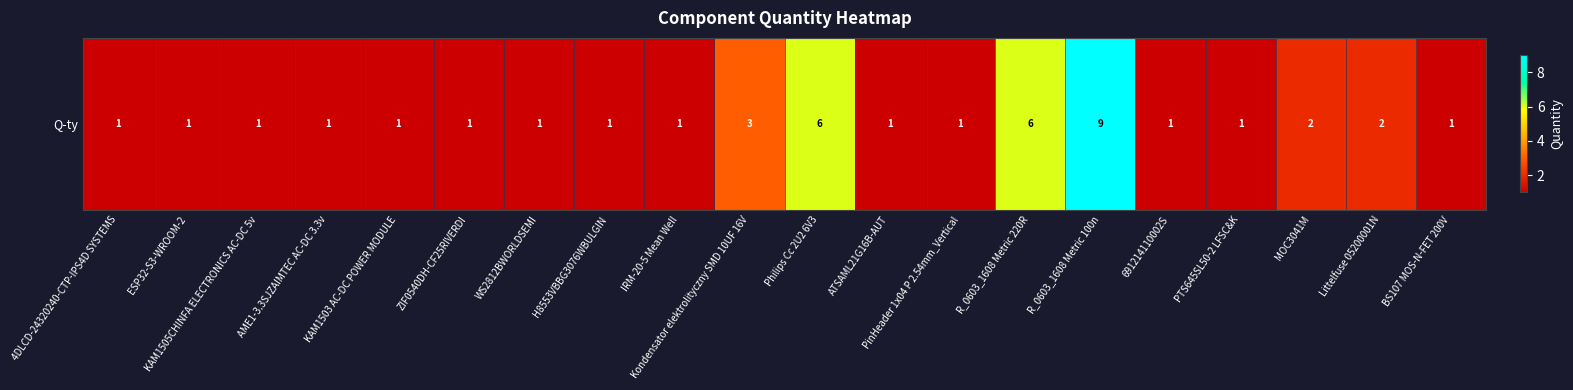

Reading left to right, transcribe all the data shown in this chart.

4DLCD-24320240-CTP-IPS4D SYSTEMS=1	ESP32-S3-WROOM-2=1	KAM1505CHINFA ELECTRONICS AC-DC 5v=1	AME1-3.3SJZAIMTEC AC-DC 3.3v=1	KAM1503 AC-DC POWER MODULE=1	ZIF0540DH-CF25RIVERDI=1	WS2812BWORLDSEMI=1	H8553VBBG3076WBULGIN=1	IRM-20-5 Mean Well=1	Kondensator elektrolityczny SMD 10UF 16V=3	Philips Cc 2U2 6V3=6	ATSAML21G16B-AUT=1	PinHeader 1x04 P 2.54mm_Vertical=1	R_0603_1608 Metric 220R=6	R_0603_1608 Metric 100n=9	691214110002S=1	PTS645SL50-2 LFSC&K=1	MOC3041M=2	Littelfuse 05200001N=2	BS107 MOS-N-FET 200V=1